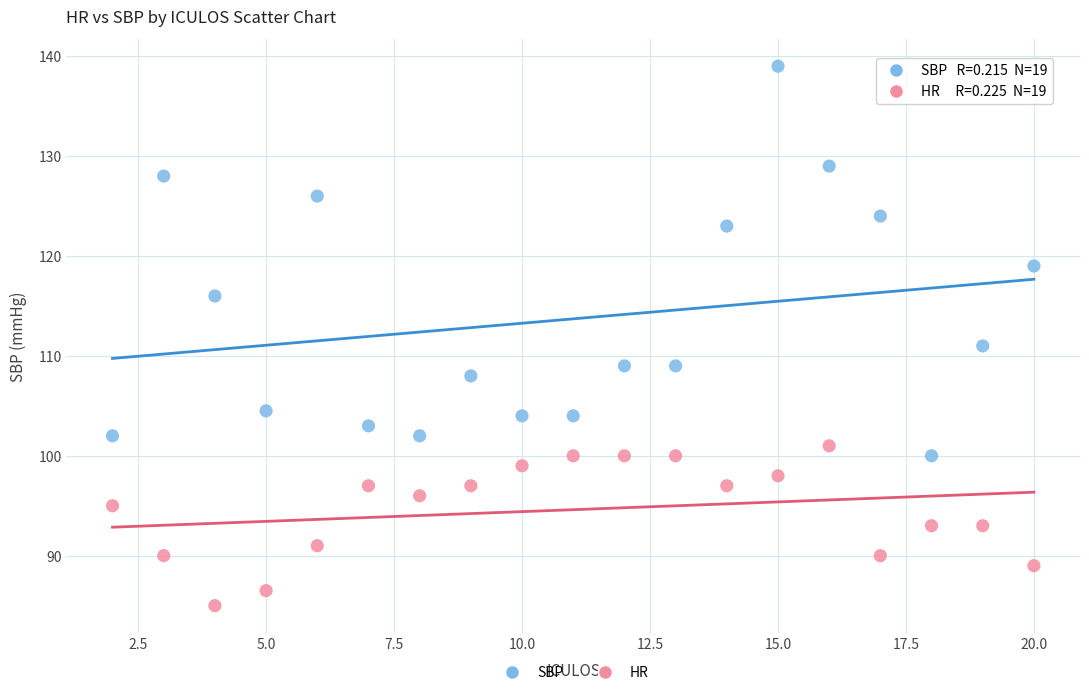

Across all data points, what is the range of Y values (max minus min)?

54.0